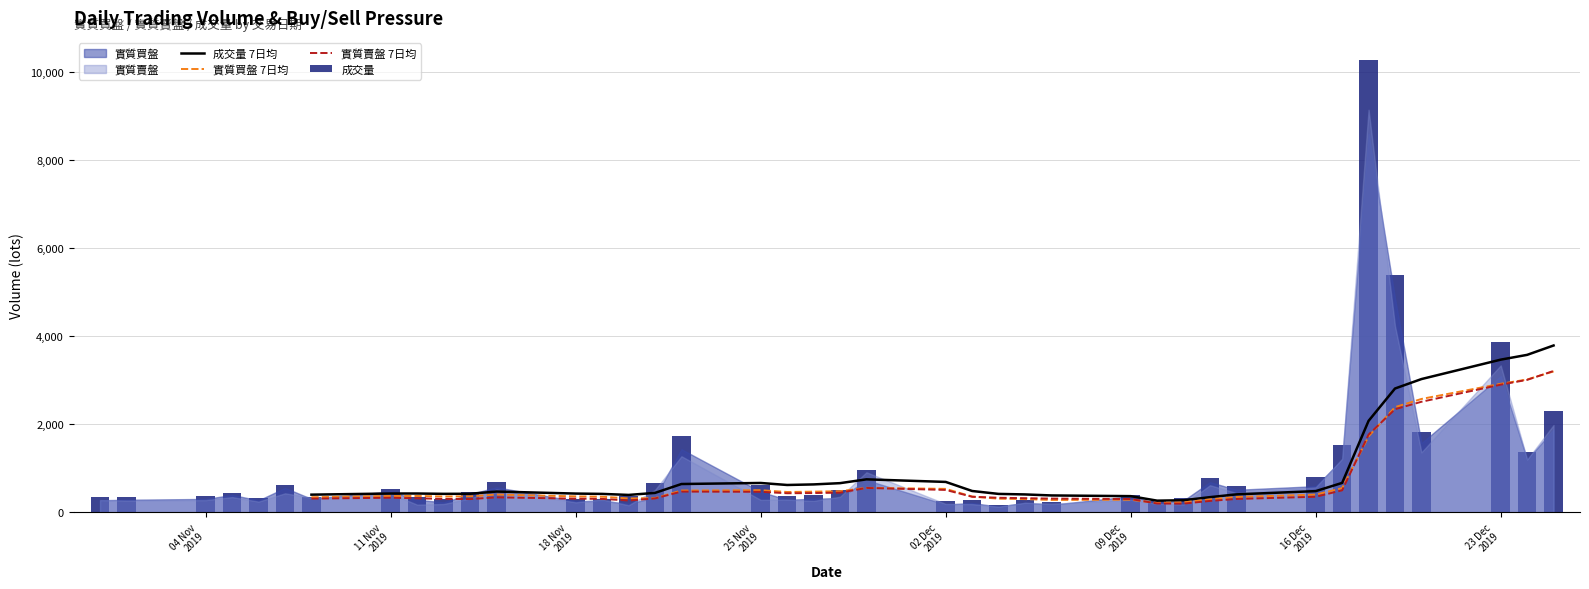

What is the average value of the 成交量 series?

1056.6